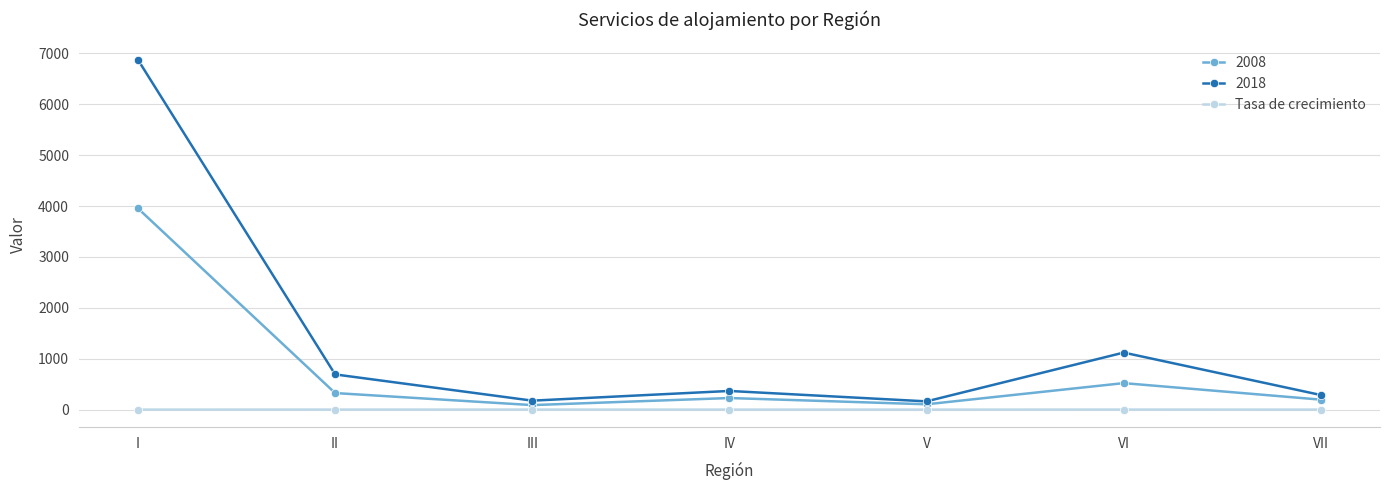

At which label is 2008 closest to 2021?

VI